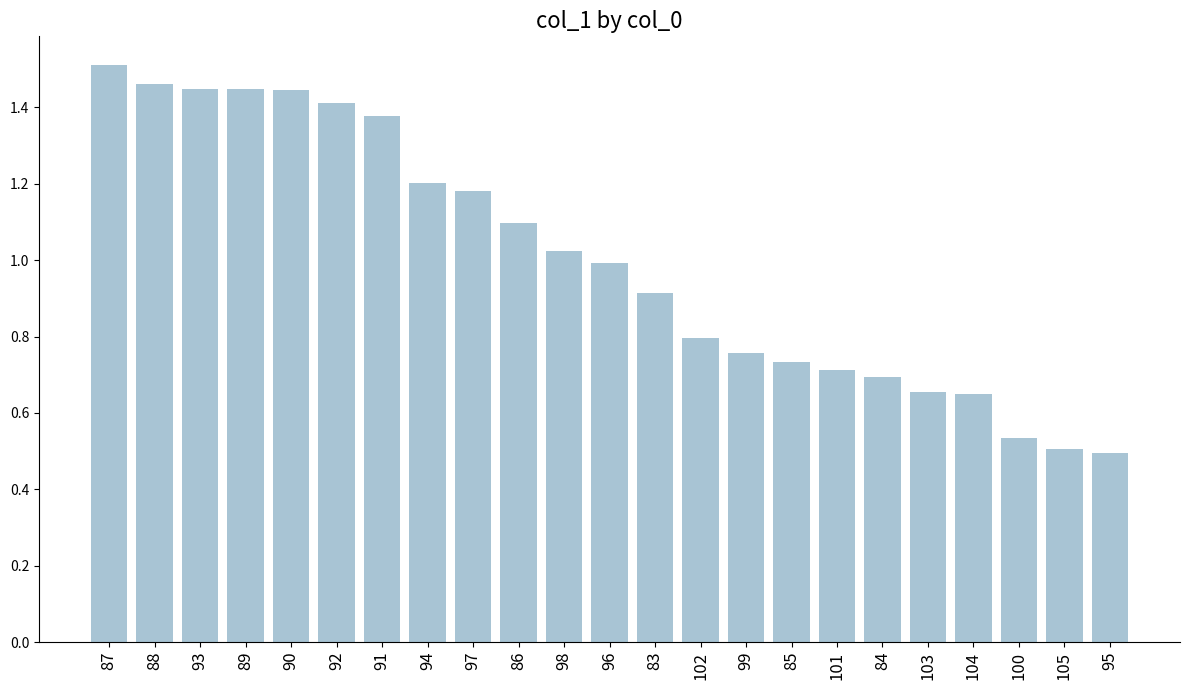

Is it true that the value at 89 is 2.0?

False